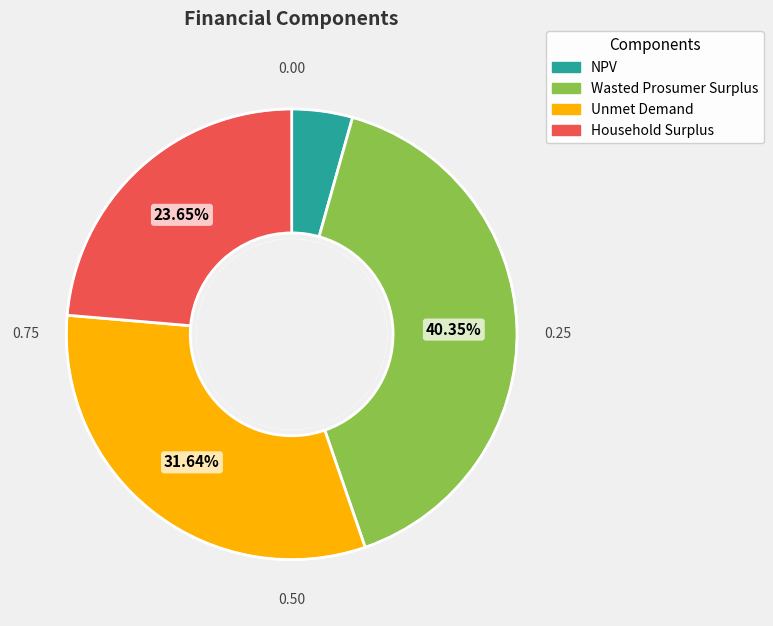

To the nearest percent, what portion does Household Surplus represent?

24%